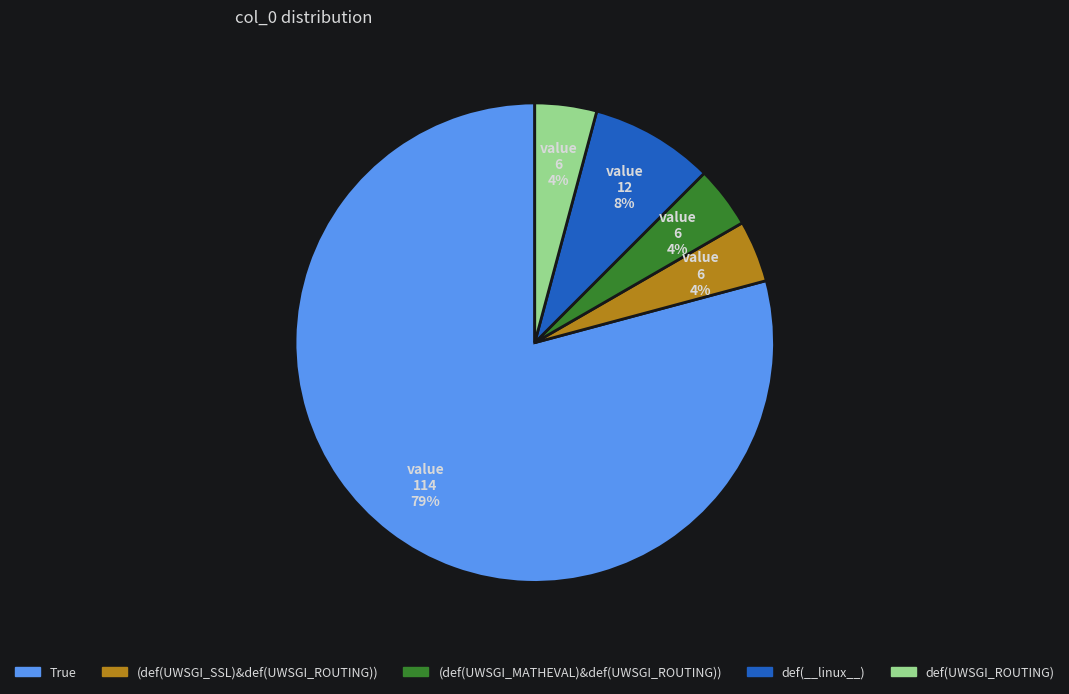

Is there a majority slice in this chart?

Yes